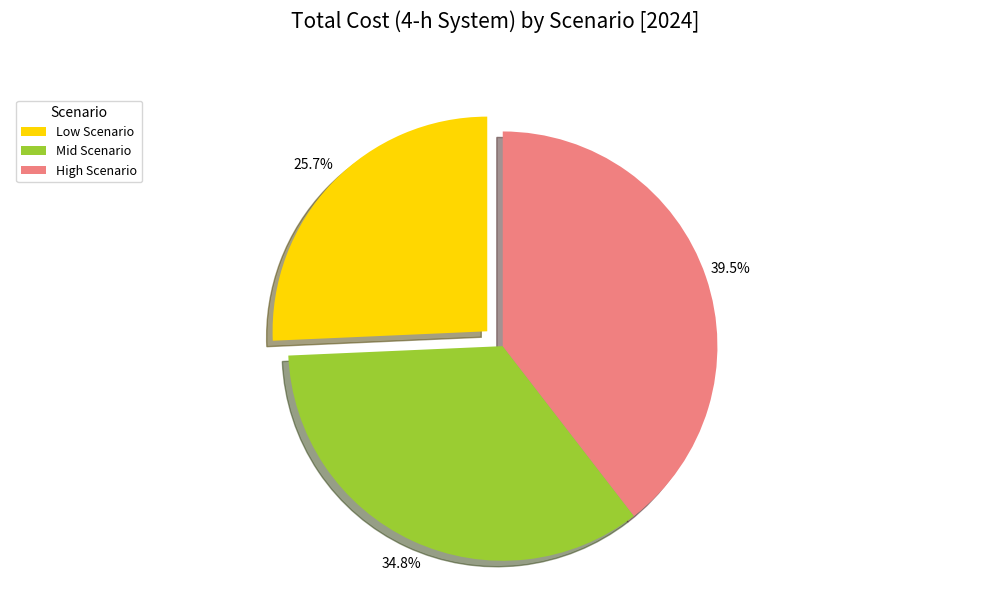

Between Mid Scenario and Low Scenario, which is larger?

Mid Scenario